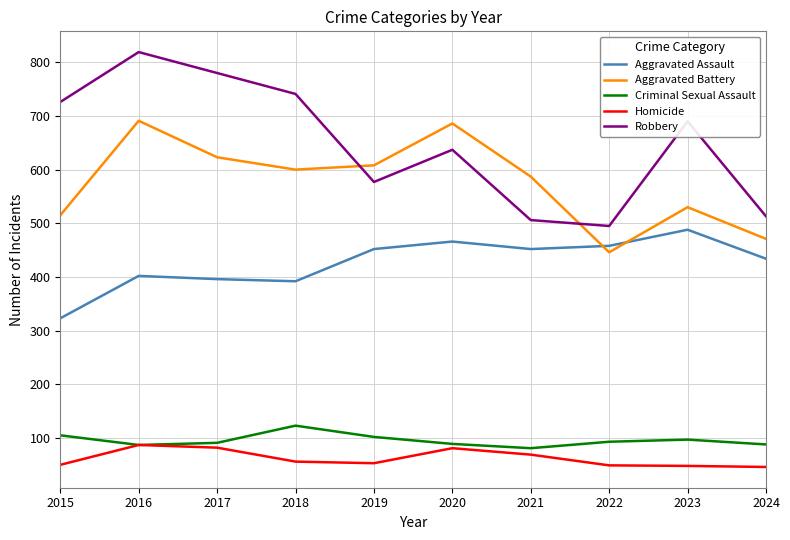

Which label corresponds to the largest value in the chart?

2016